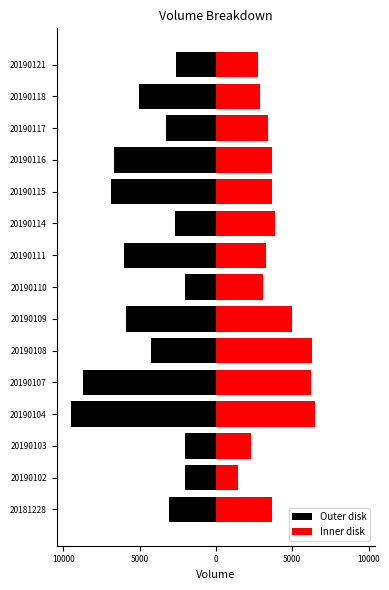

Reading left to right, list all the values displayed in this chart.

Outer disk: -3075	-2039	-2021	-9486	-8687	-4257	-5865	-2012	-6002	-2689	-6847	-6668	-3253	-5019	-2598
Inner disk: 3686	1434	2294	6470	6256	6326	5001	3109	3287	3874	3657	3705	3398	2888	2775